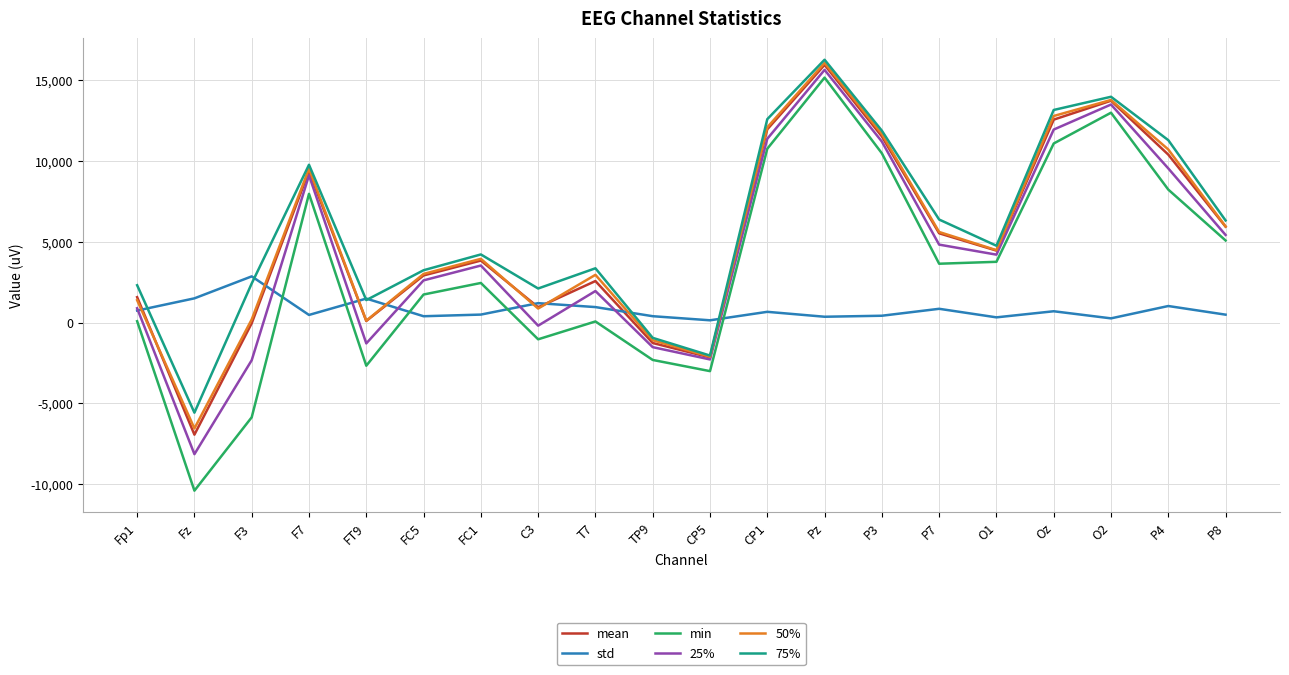

How many interior local valleys does the min series have?

5